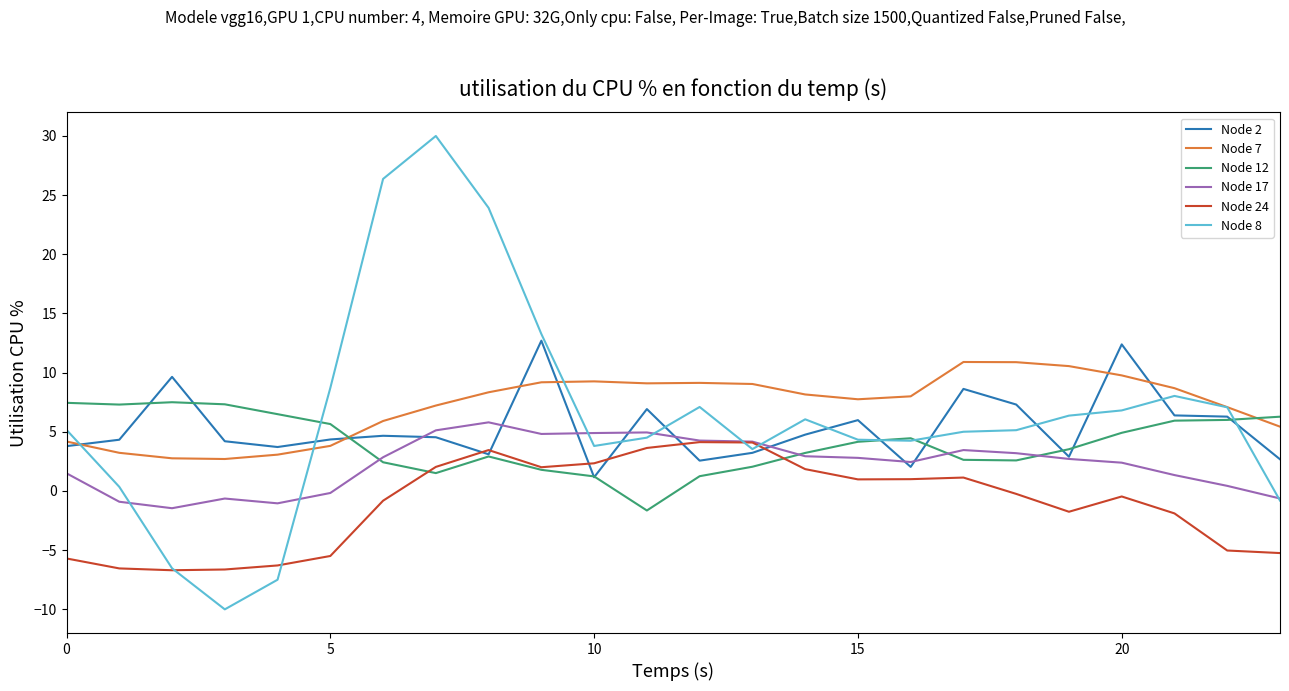

Which series has the largest range (max minus min)?

Node 8